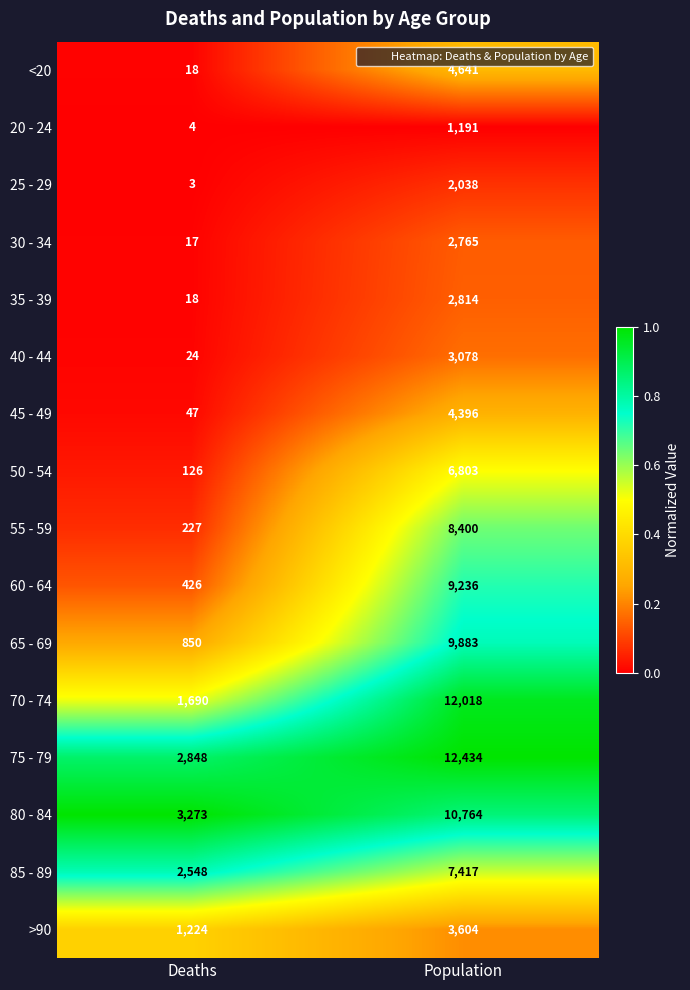

Between Deaths and Population, which series saw the biggest shift?

70 - 74